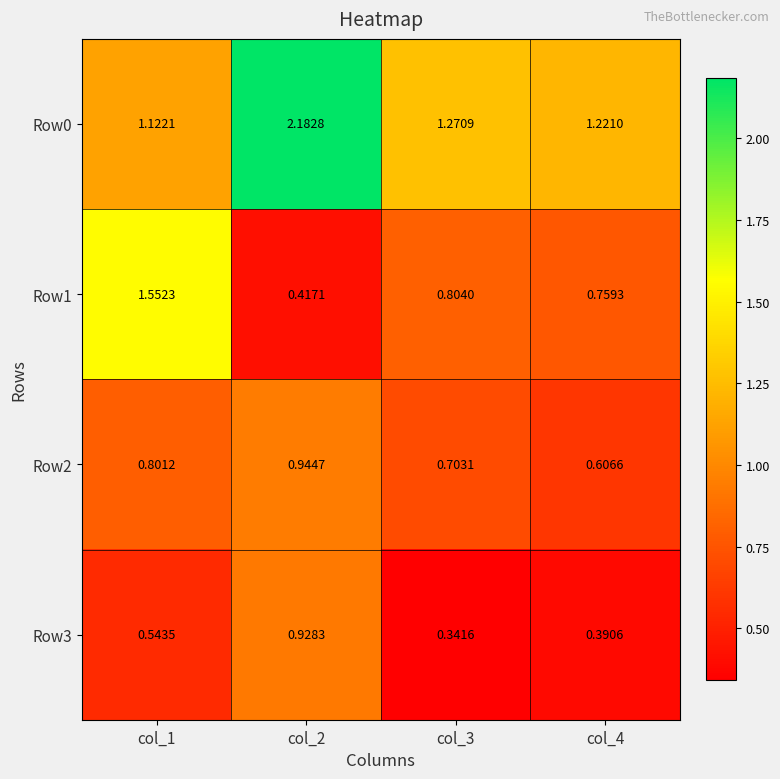

How many series are shown in this chart?

4